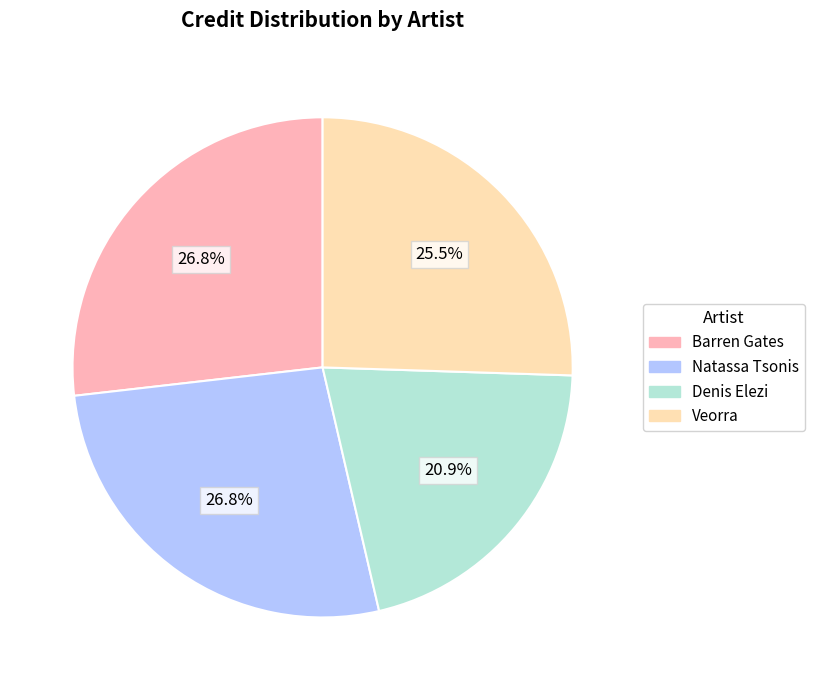

What percentage do Barren Gates and Veorra together represent?

52.3%